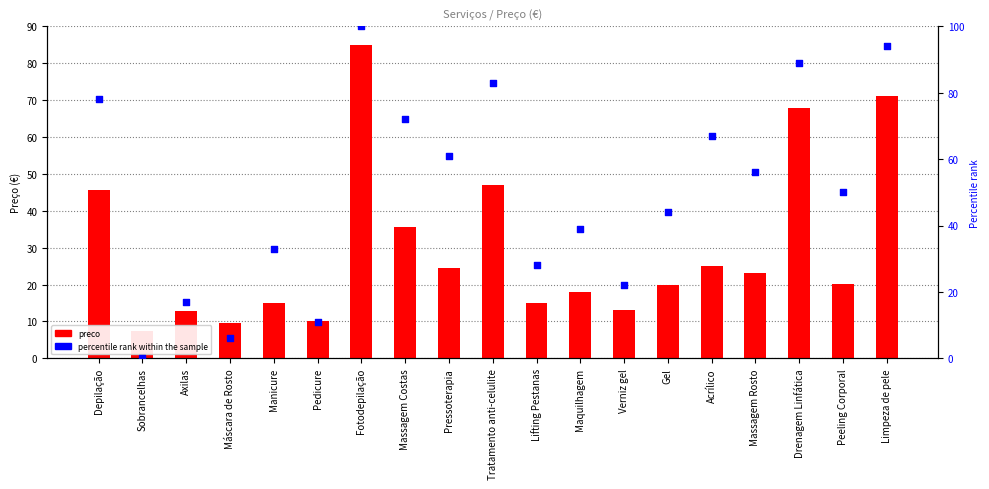

What are all the series names shown in the legend?

preco, percentile rank within the sample